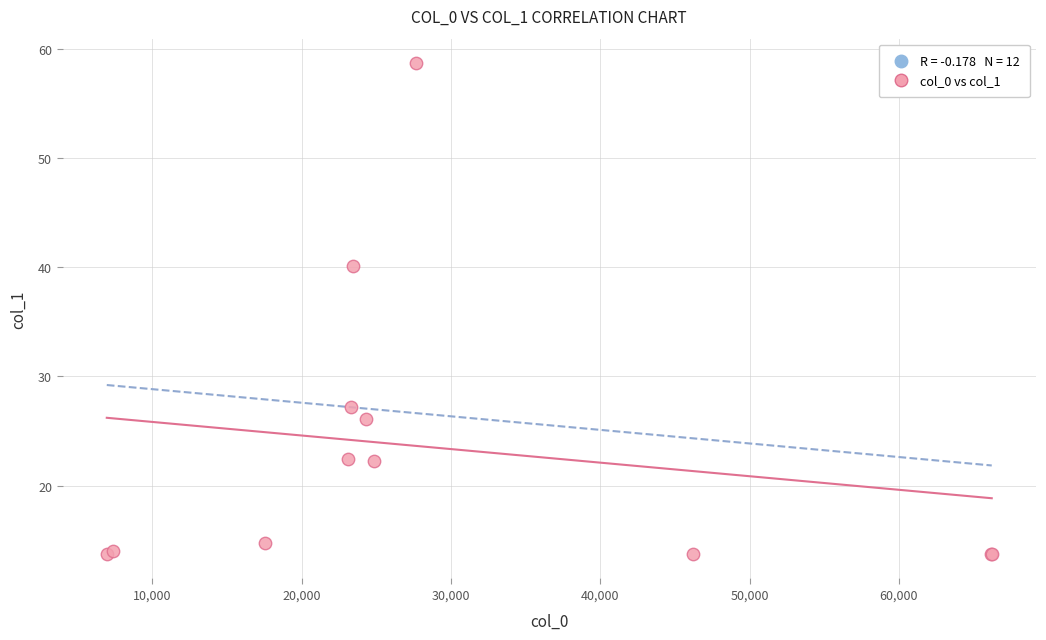

What Y value in the scatter plot is closest to 36?

40.1